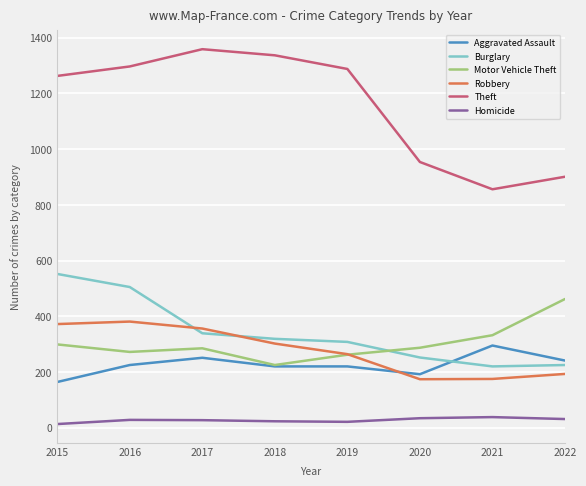

What value does the Motor Vehicle Theft series have at 2022?

462